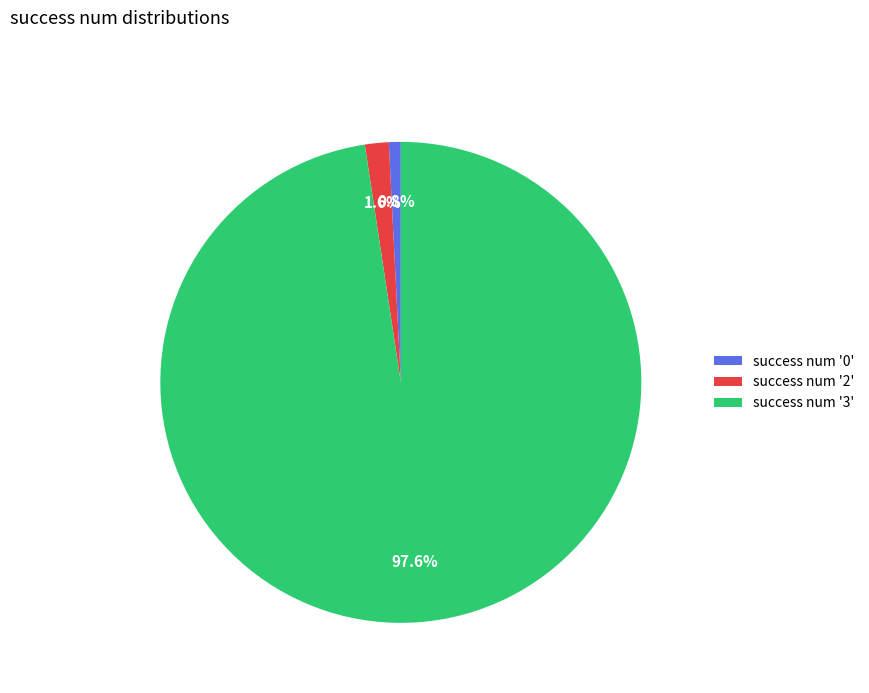

To the nearest percent, what is the difference between the largest and smallest slice percentages?

97%